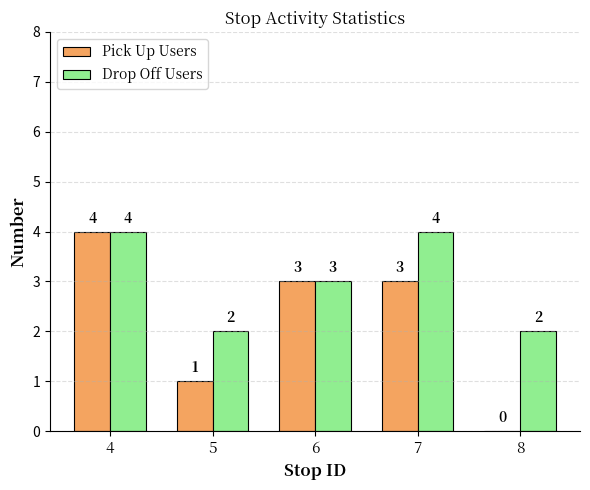

Which series changed the most between 5 and 6?

Pick Up Users